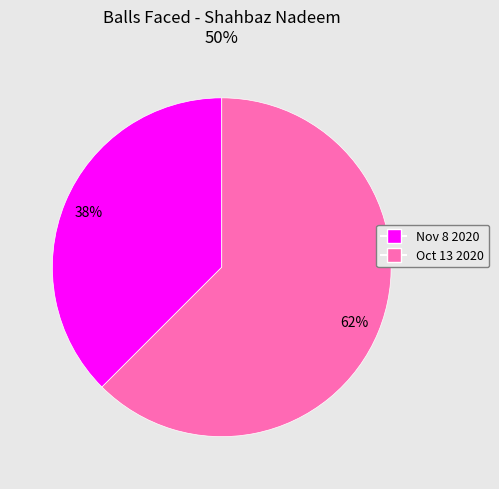

Do Oct 13 2020 and Nov 8 2020 together represent more than half of the pie?

Yes